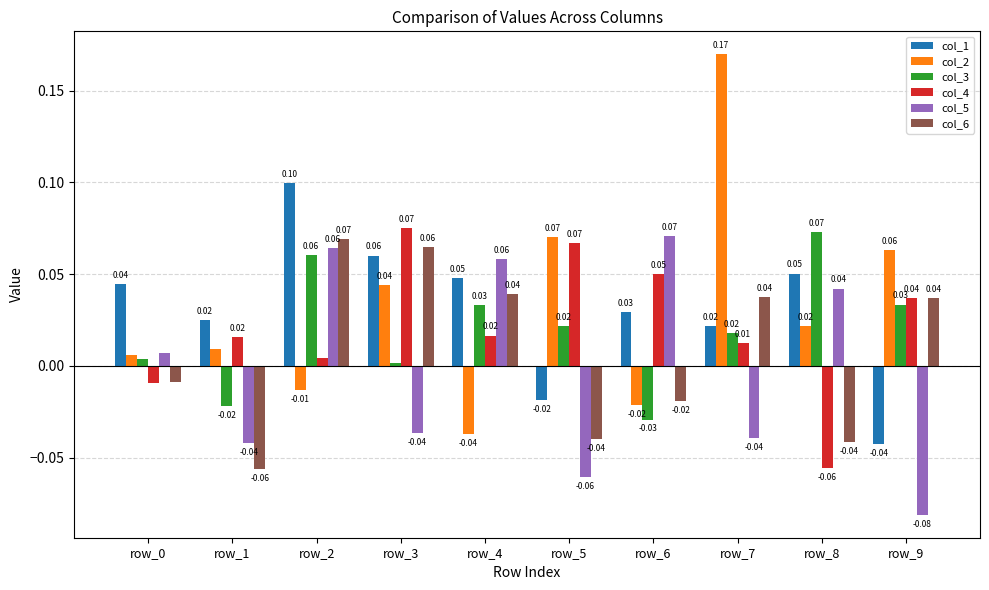

At row_8, list the series in order from largest to smallest.

col_3, col_1, col_5, col_2, col_6, col_4